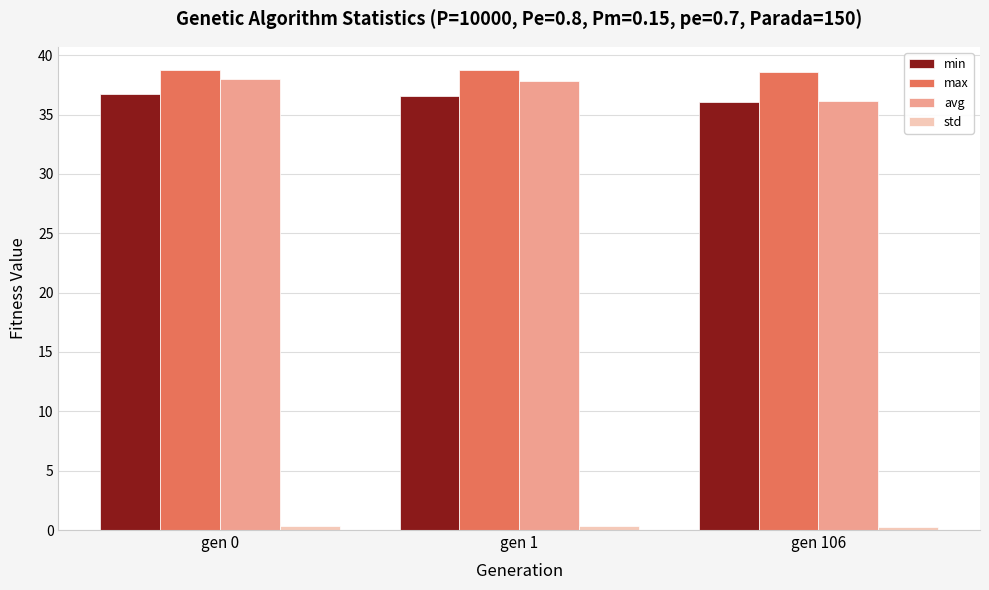

What is the minimum value for min?

36.0